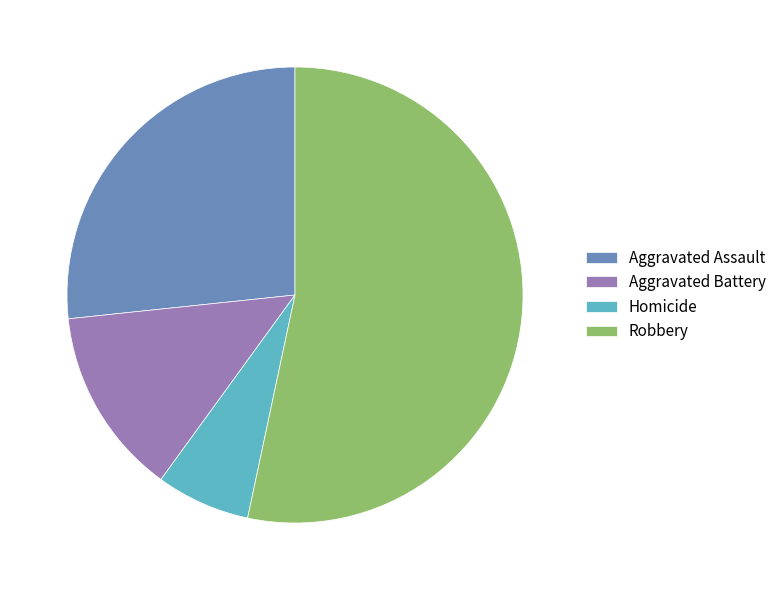

How many segments does this pie chart have?

4